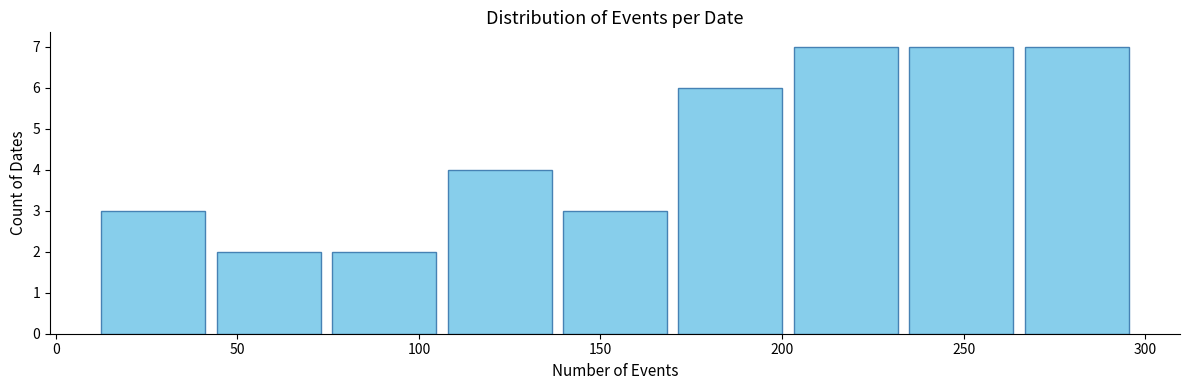

Reading left to right, list every bar in this chart as the range it spans on the x-axis followed by its height. Neither the bar edges nor the heights are printed on the chart, so give them approximately, as read against the axes.

10 to 45: 3
45 to 75: 2
75 to 105: 2
105 to 140: 4
140 to 170: 3
170 to 200: 6
200 to 235: 7
235 to 265: 7
265 to 295: 7